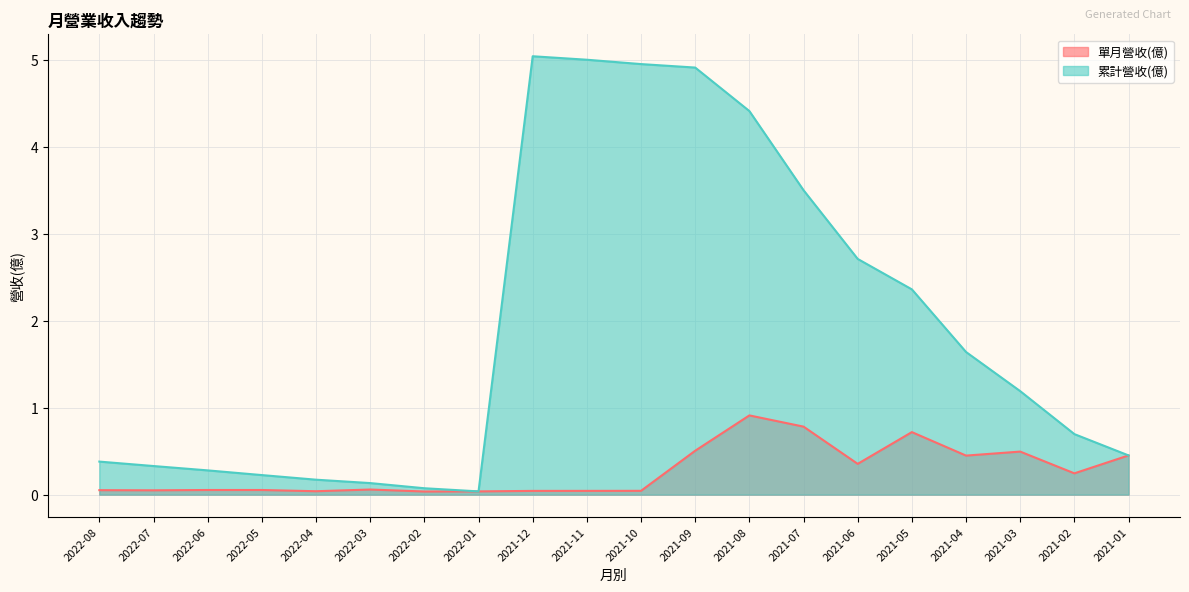

Which has a higher value, 2021-07 or 2022-04?

2021-07